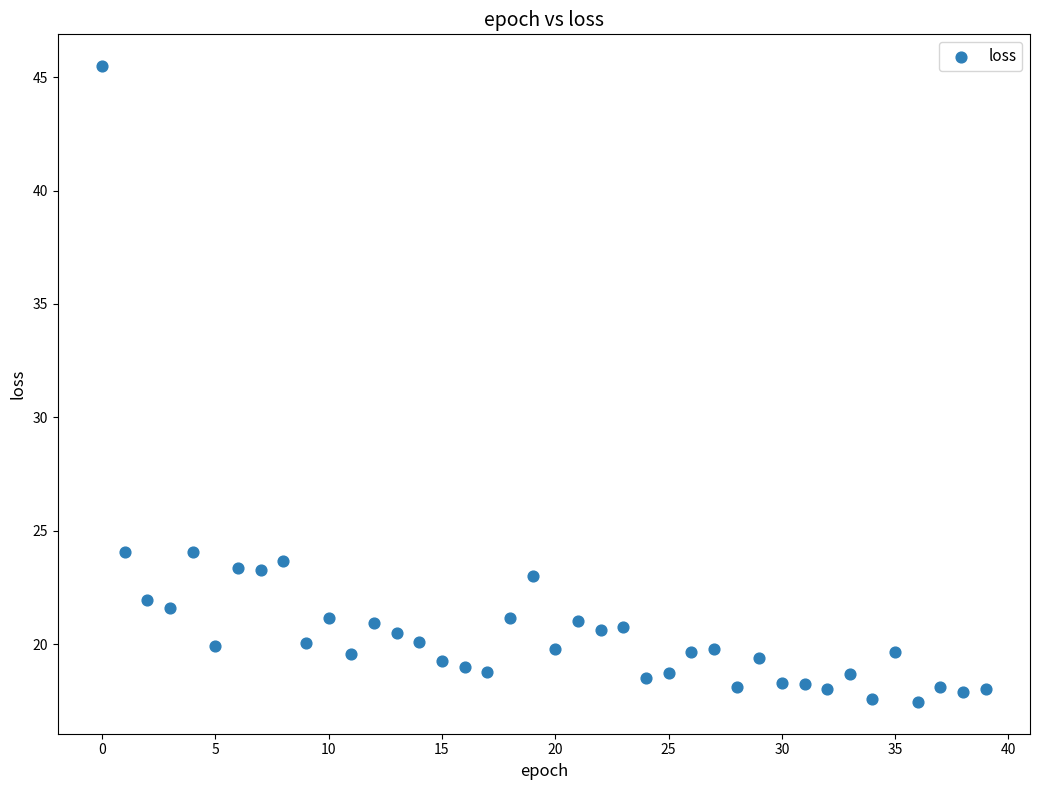

What is the range of Y values (max minus min)?

28.0